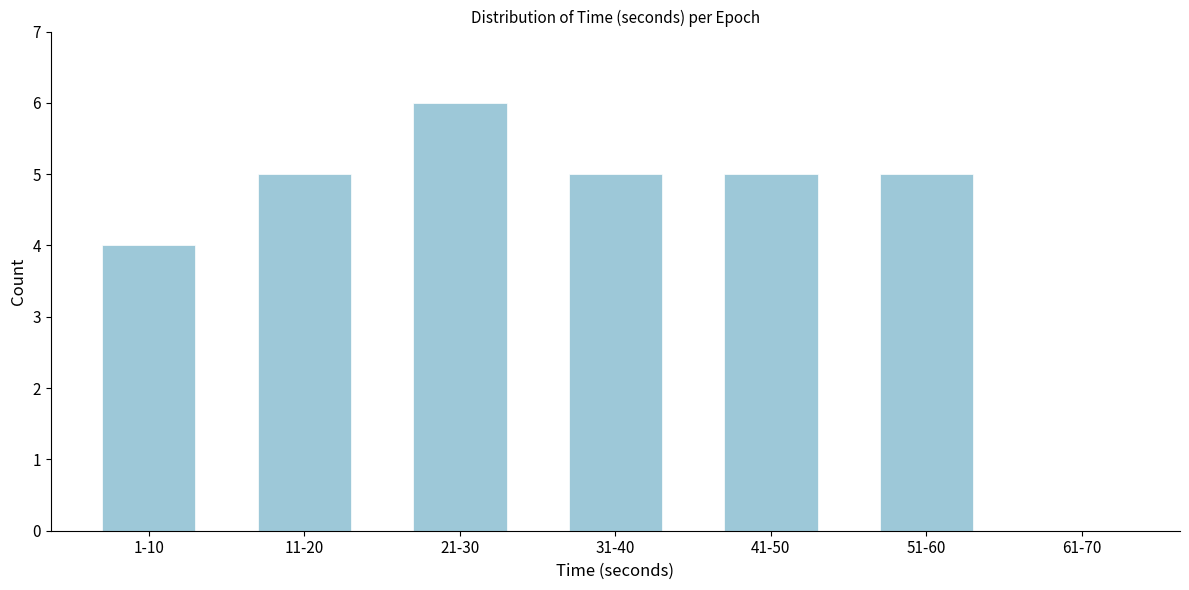

Reading left to right, what are all the values shown in this chart?

1-10=4	11-20=5	21-30=6	31-40=5	41-50=5	51-60=5	61-70=0